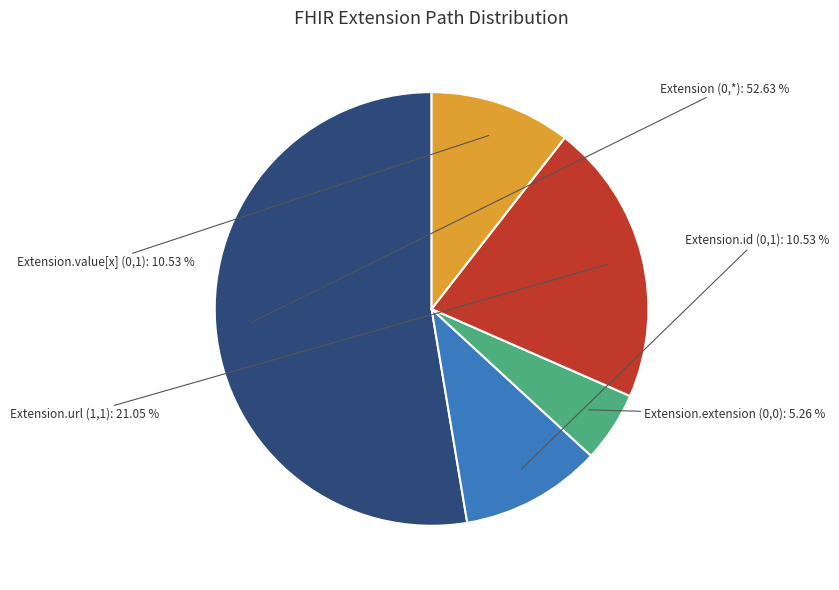

What is the ratio of the value at Extension.extension (0,0) to the value at Extension.id (0,1)?

0.5